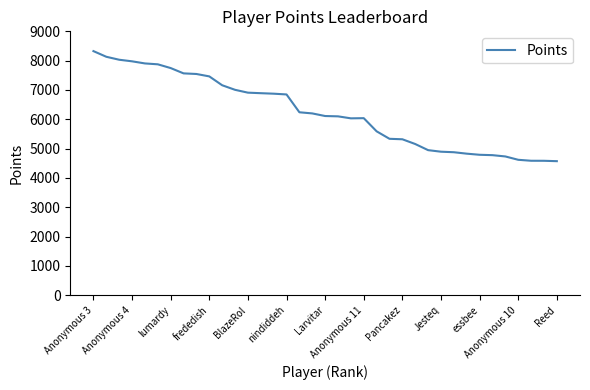

What is the difference between the maximum and minimum values?

3754